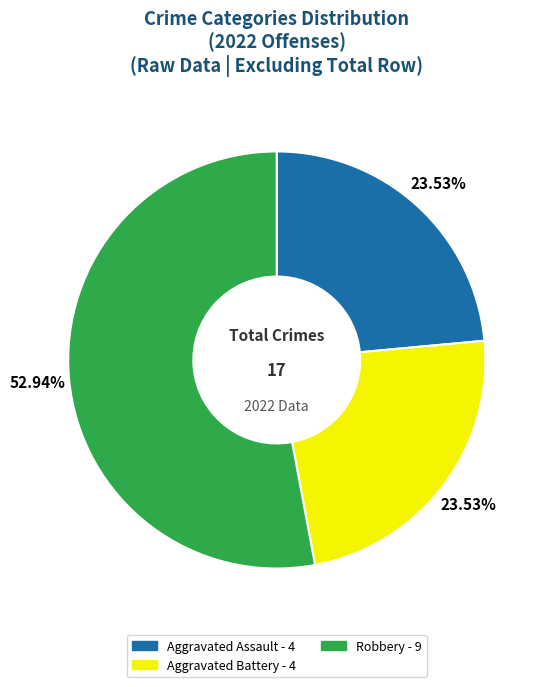

Is there any slice that represents more than half of the pie?

Yes